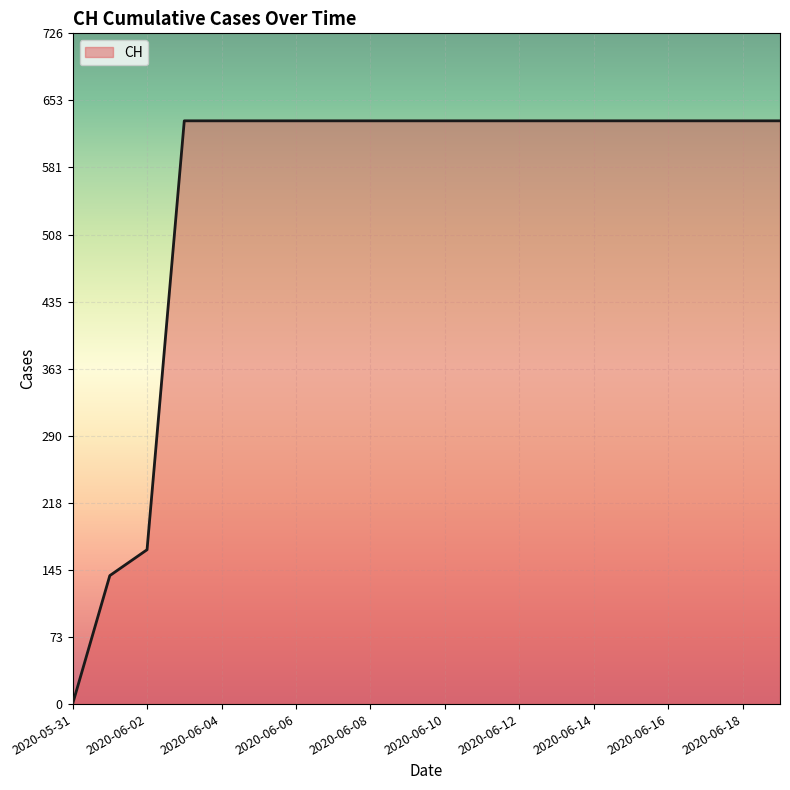

What is the difference between the maximum and minimum values?

631